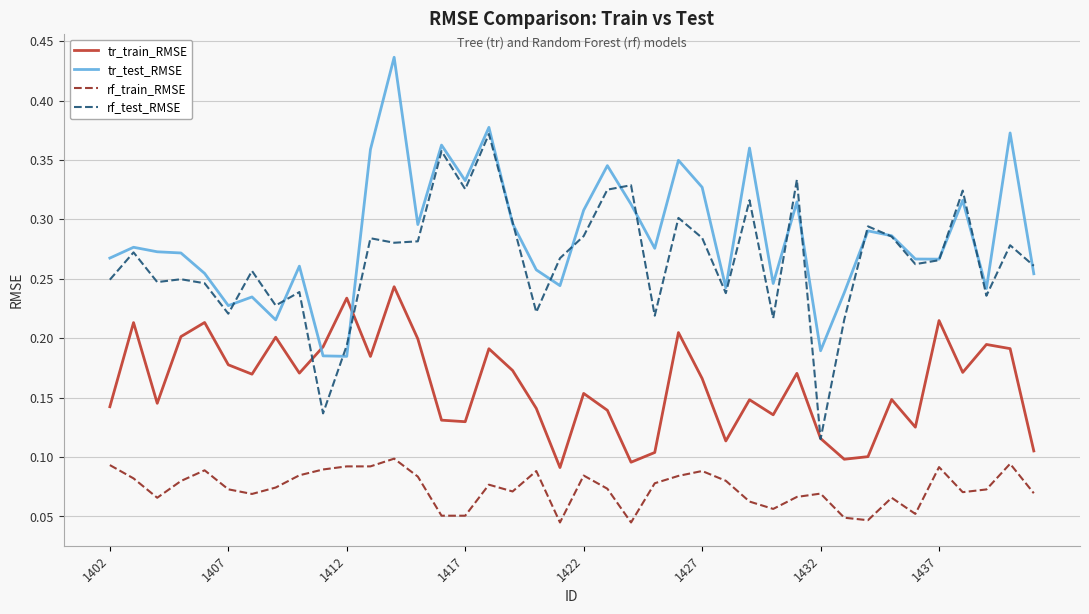

Rank the series by their maximum value, from lowest to highest.

rf_train_RMSE, tr_train_RMSE, rf_test_RMSE, tr_test_RMSE